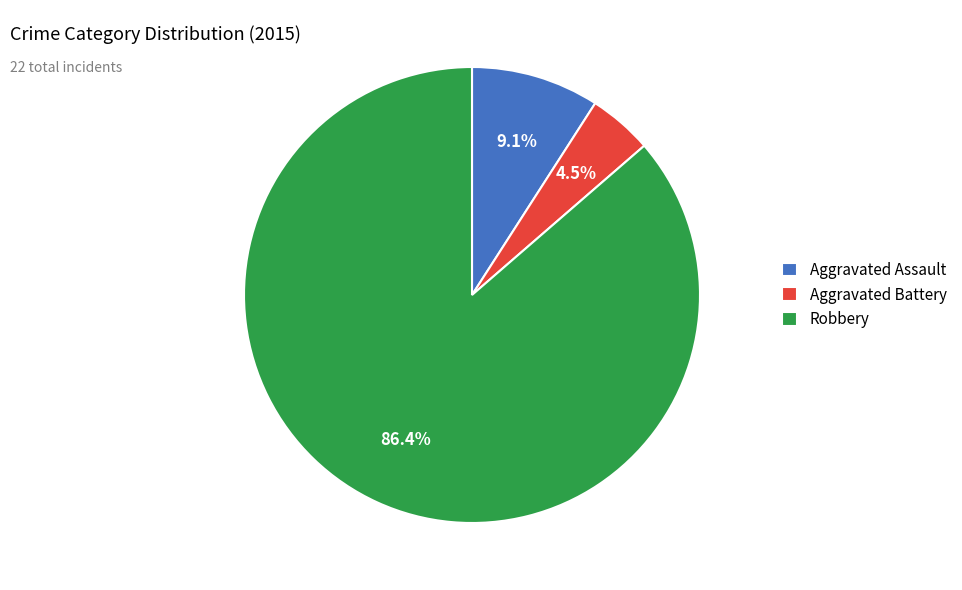

True or false: Robbery accounts for 86% of the total.

True